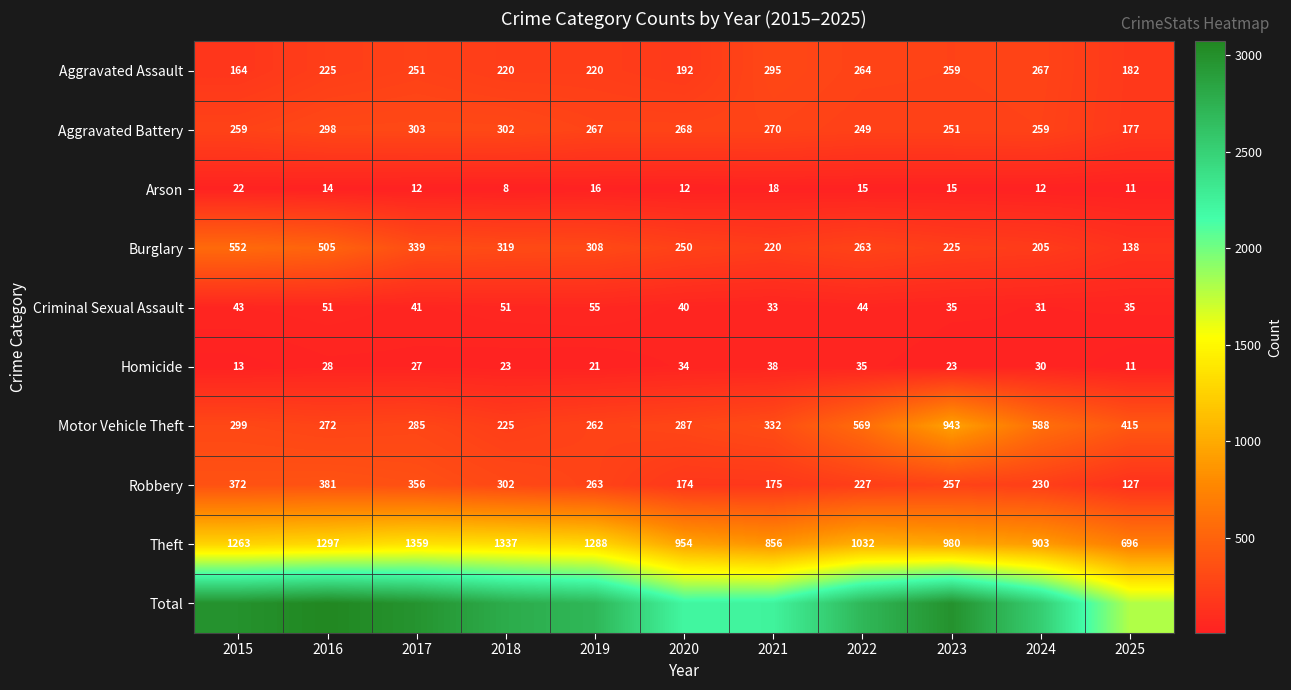

How many distinct data groups are displayed?

10